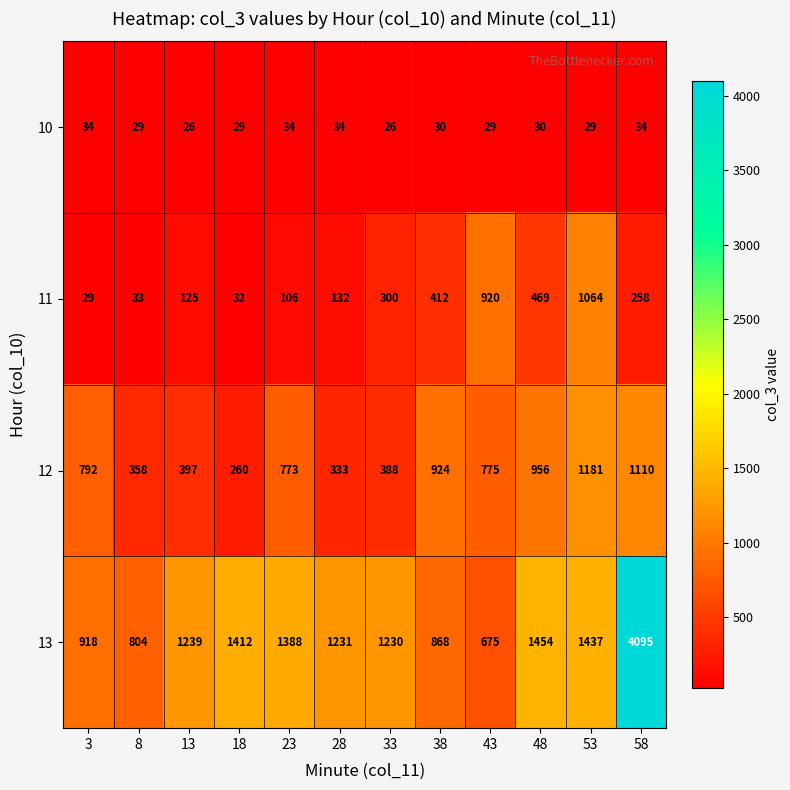

At which category does the chart reach its peak across all series?

58